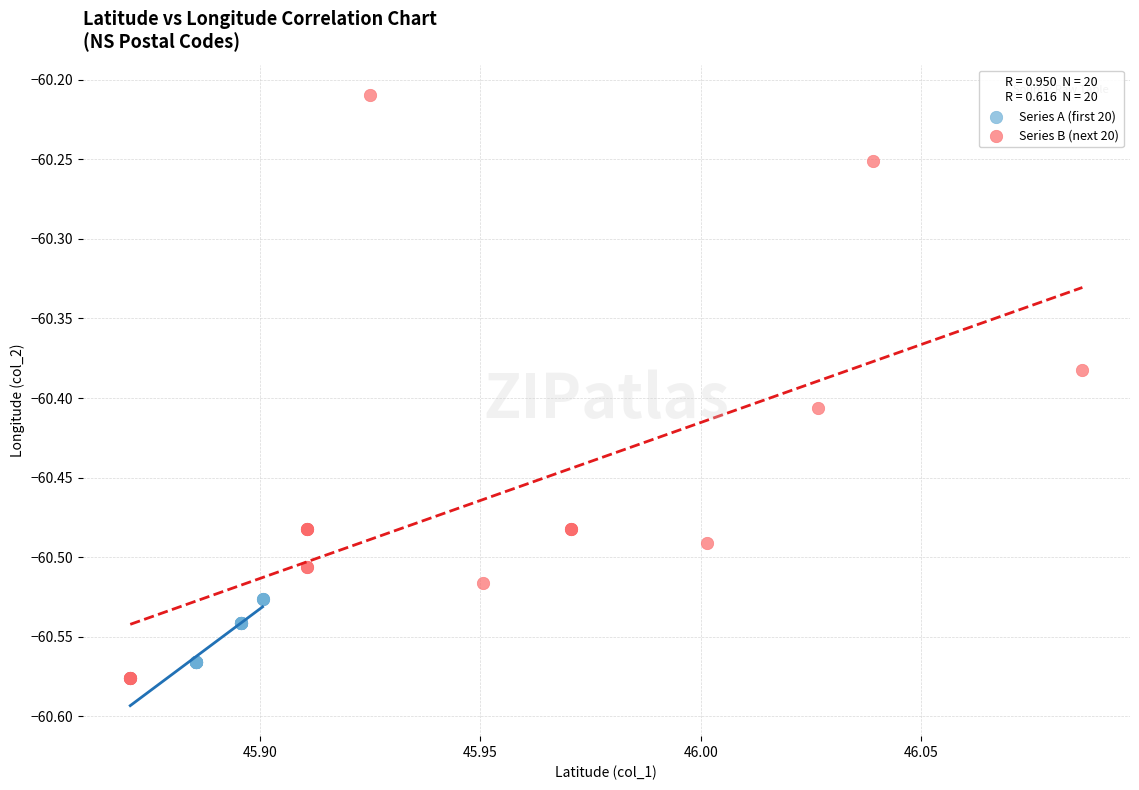

Which series has the widest spread of Y values?

Series B (next 20)